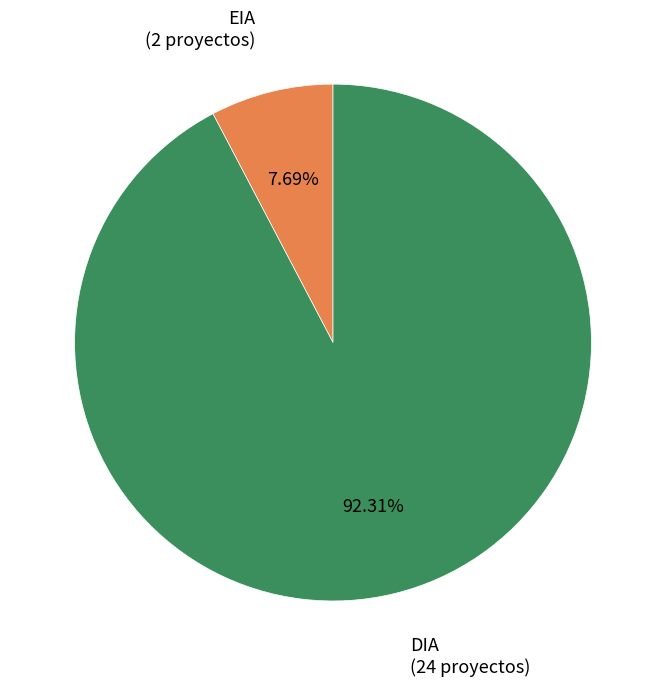

Count the number of slices in the pie.

2